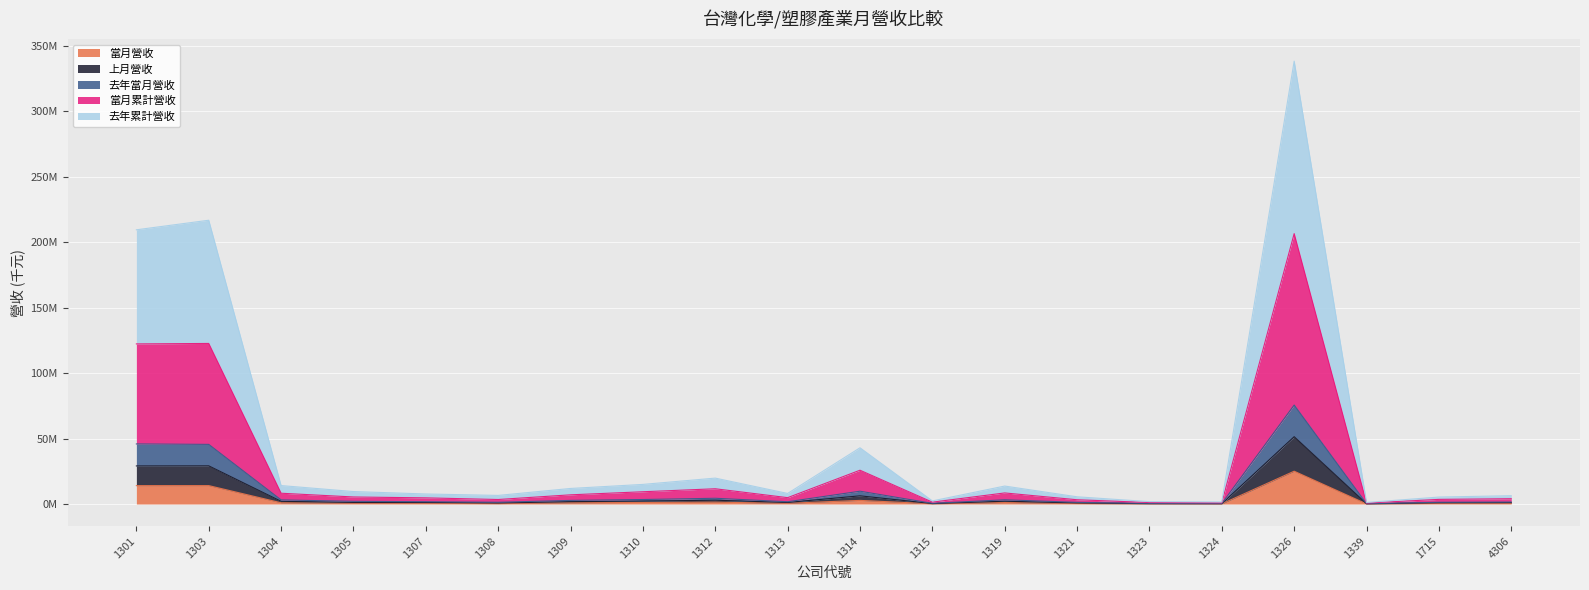

What is the greatest value displayed?

338308825